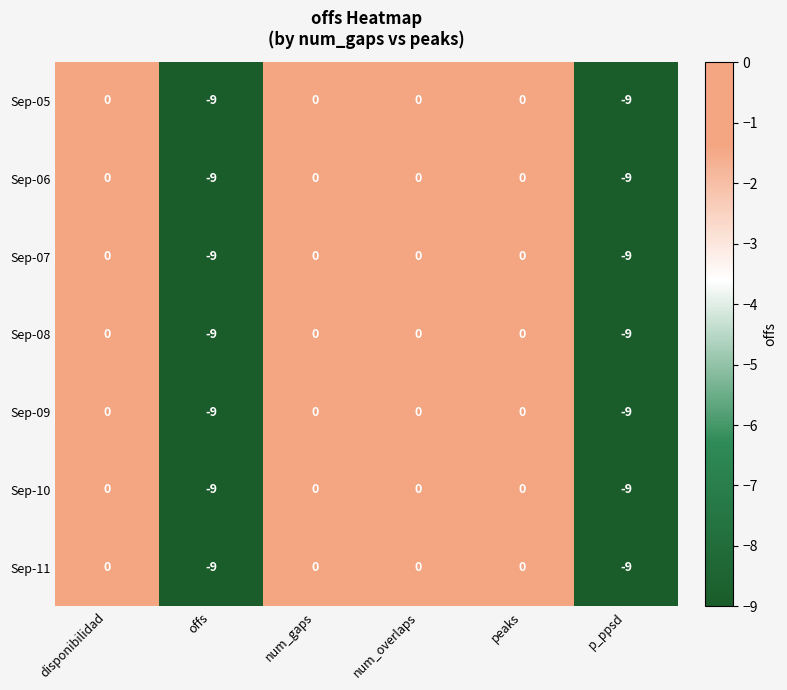

Read the Sep-10 value at offs.

-9